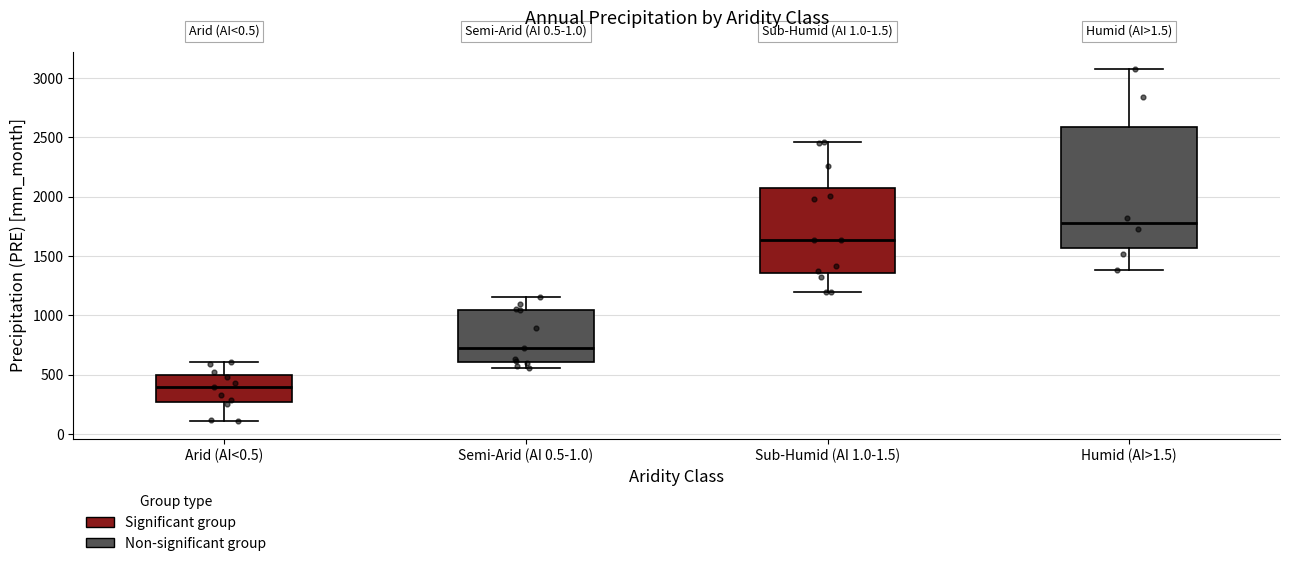

Which box's median line is the highest?

Humid (AI>1.5)